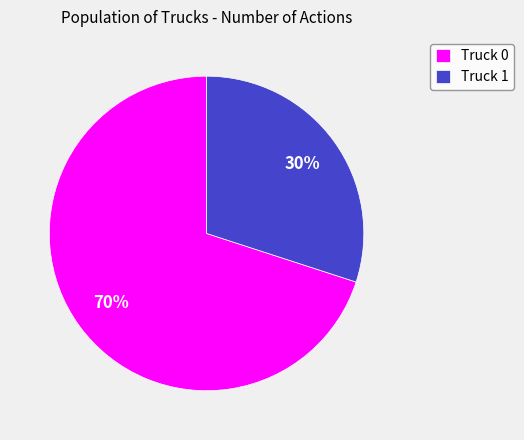

The Truck 0 slice represents 61% of the pie. True or false?

False